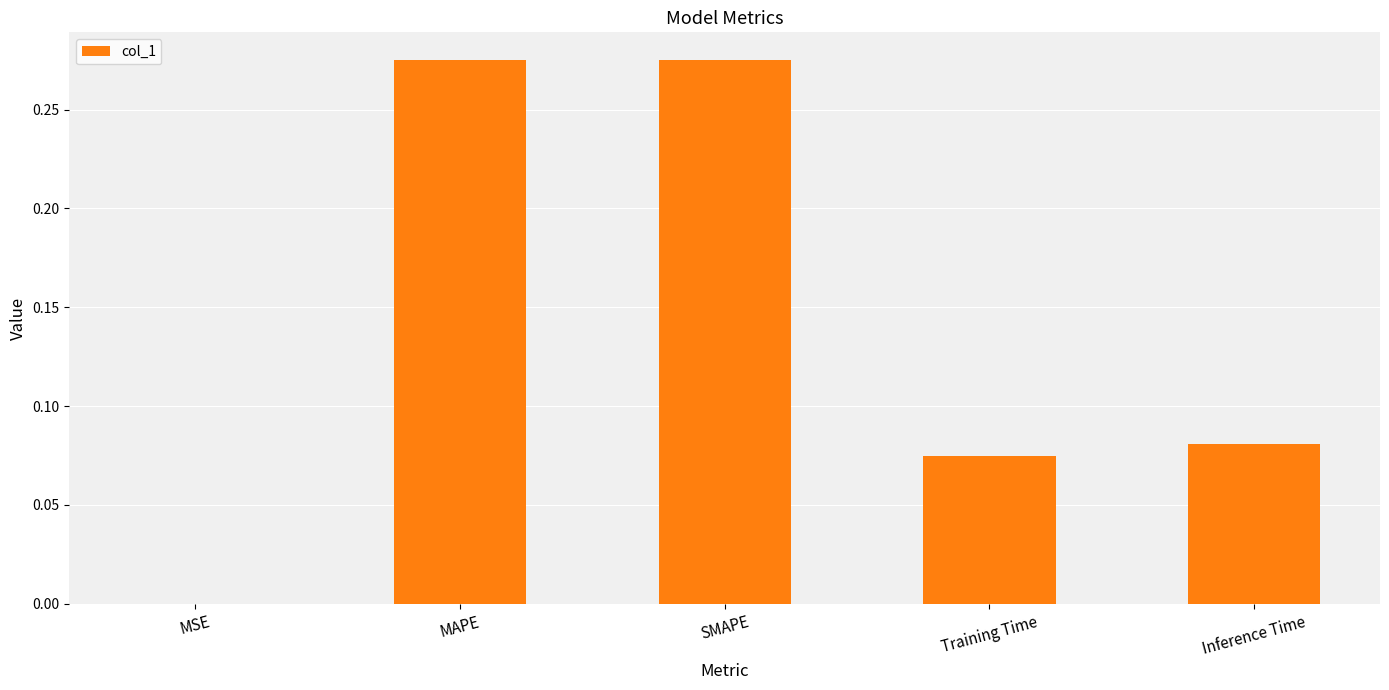

Is it true that the value at MAPE is 0.5?

False